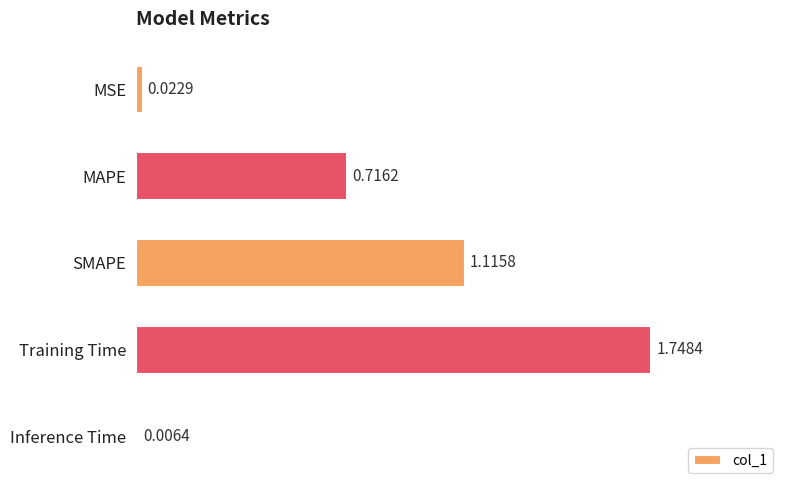

Between Training Time and MAPE, which is larger?

Training Time